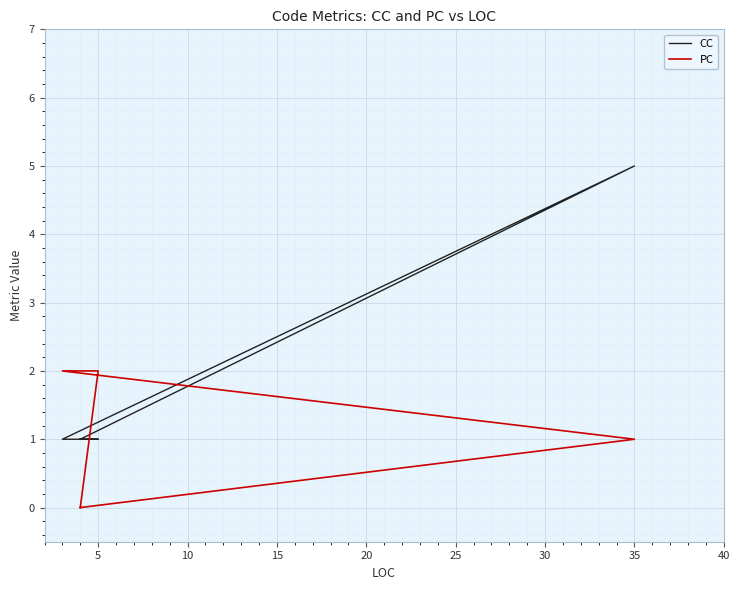

What is the difference between the CC values at 35 and 5?

4